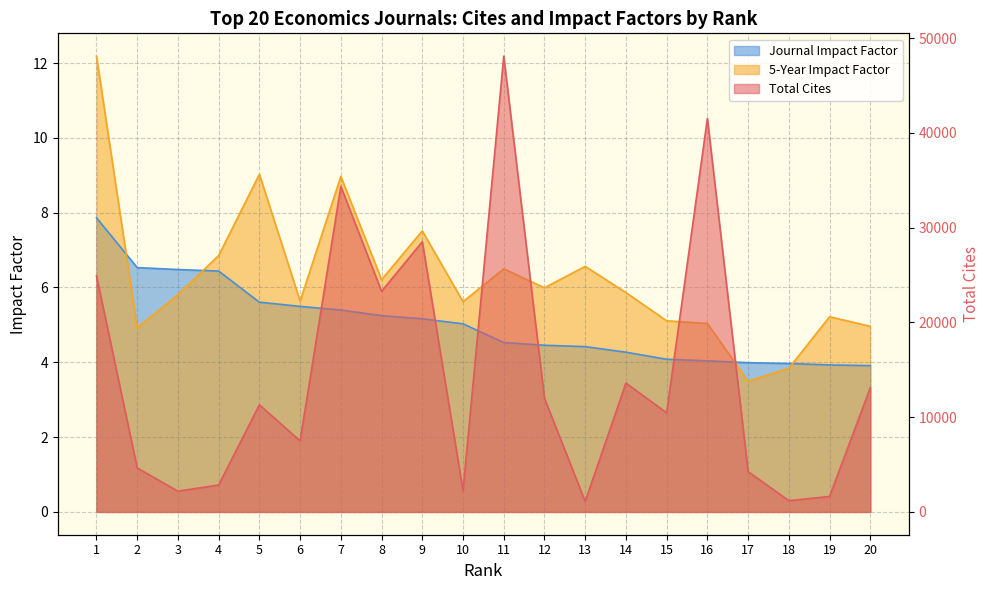

What is the difference between the highest and lowest values at 16?

41509.0